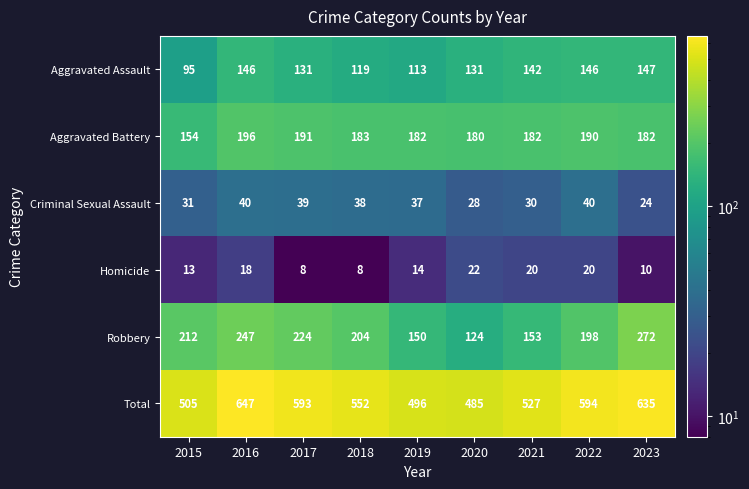

What is the total value across all series at 2018?

1104